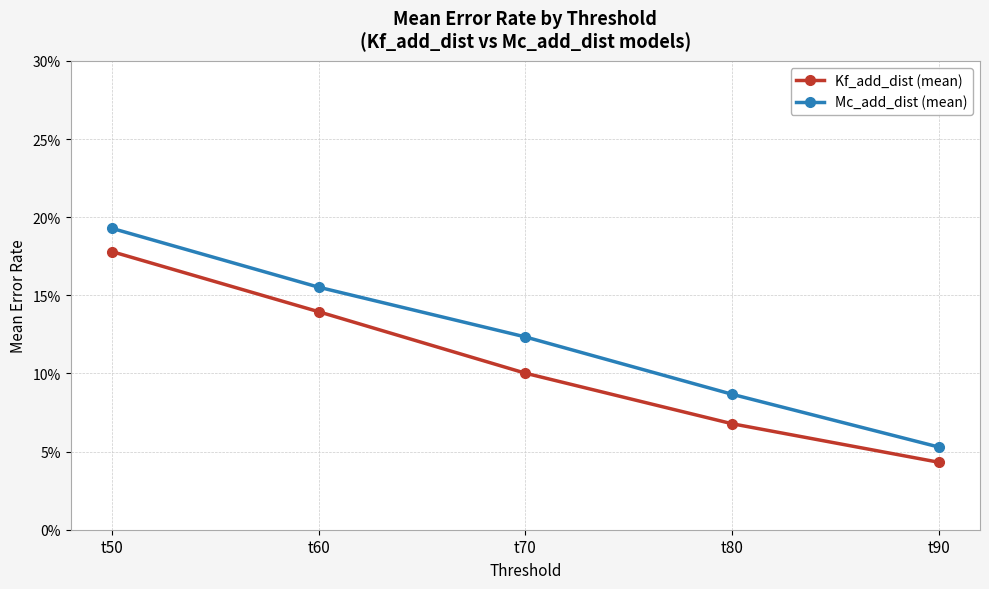

True or false: Mc_add_dist (mean) has more than 1 interior local peaks.

False